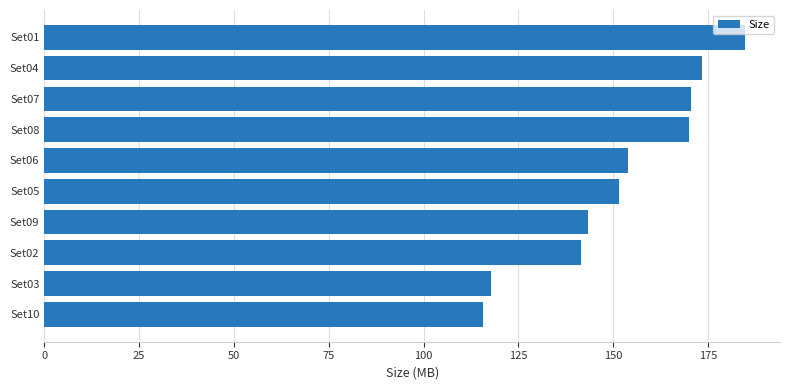

The chart shows a value of 170.0 at Set08. True or false?

True